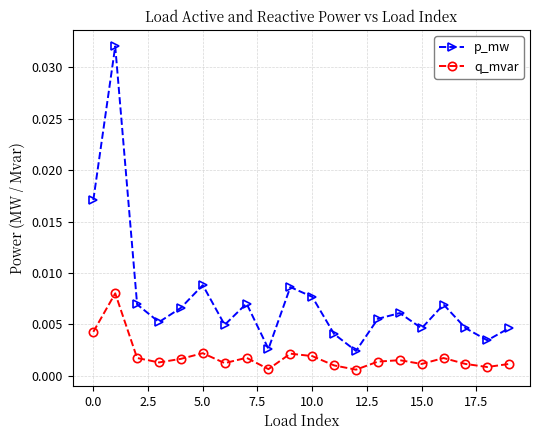

Which series has the largest total across all categories?

p_mw